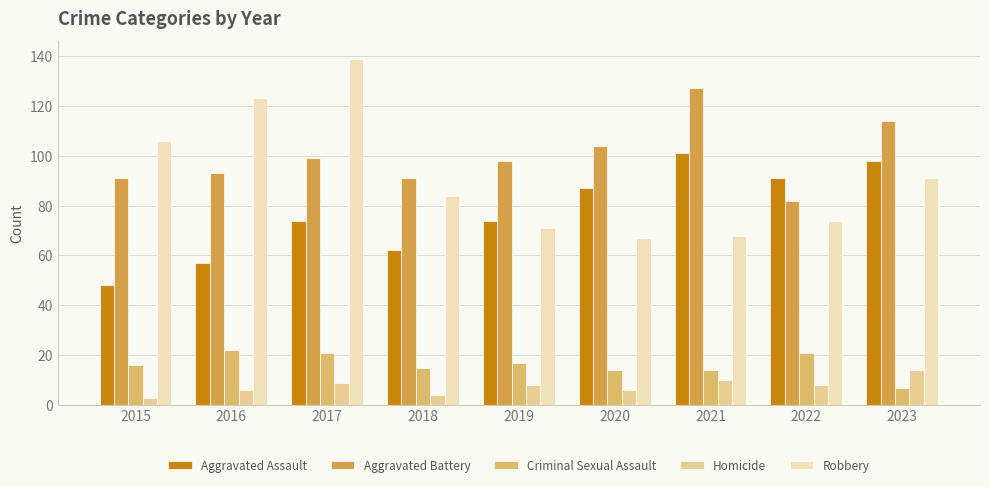

What is the approximate value of Robbery at 2021, to the nearest 10?

70